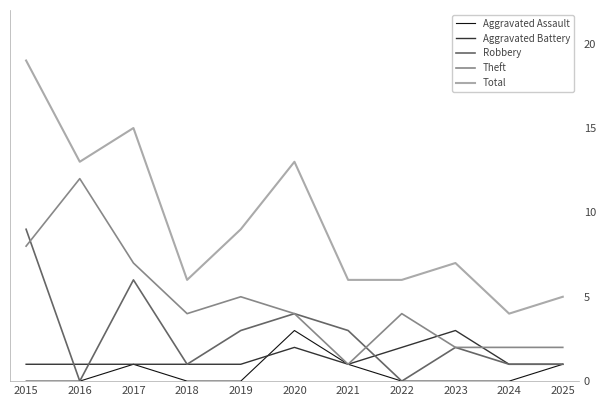

Reading right to left, what are all the values shown in this chart?

Aggravated Assault: 2025=1	2024=0	2023=0	2022=0	2021=1	2020=3	2019=0	2018=0	2017=1	2016=0	2015=0
Aggravated Battery: 2025=1	2024=1	2023=3	2022=2	2021=1	2020=2	2019=1	2018=1	2017=1	2016=1	2015=1
Robbery: 2025=1	2024=1	2023=2	2022=0	2021=3	2020=4	2019=3	2018=1	2017=6	2016=0	2015=9
Theft: 2025=2	2024=2	2023=2	2022=4	2021=1	2020=4	2019=5	2018=4	2017=7	2016=12	2015=8
Total: 2025=5	2024=4	2023=7	2022=6	2021=6	2020=13	2019=9	2018=6	2017=15	2016=13	2015=19